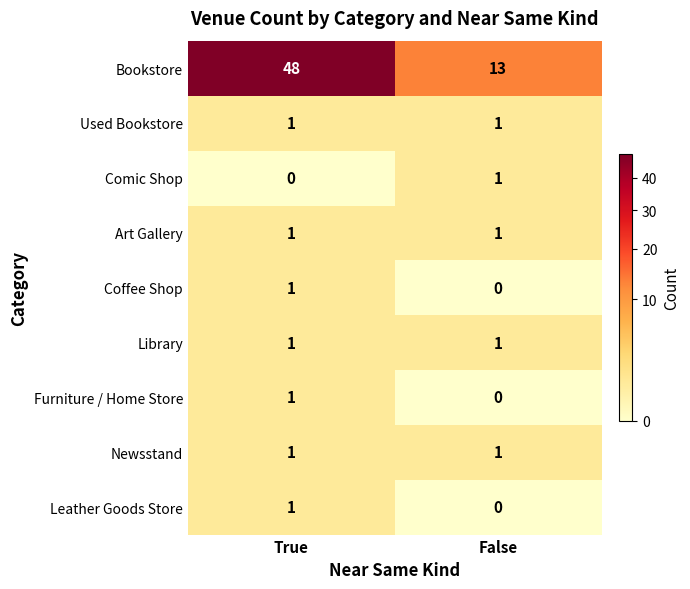

Which series changed the most between True and False?

Bookstore